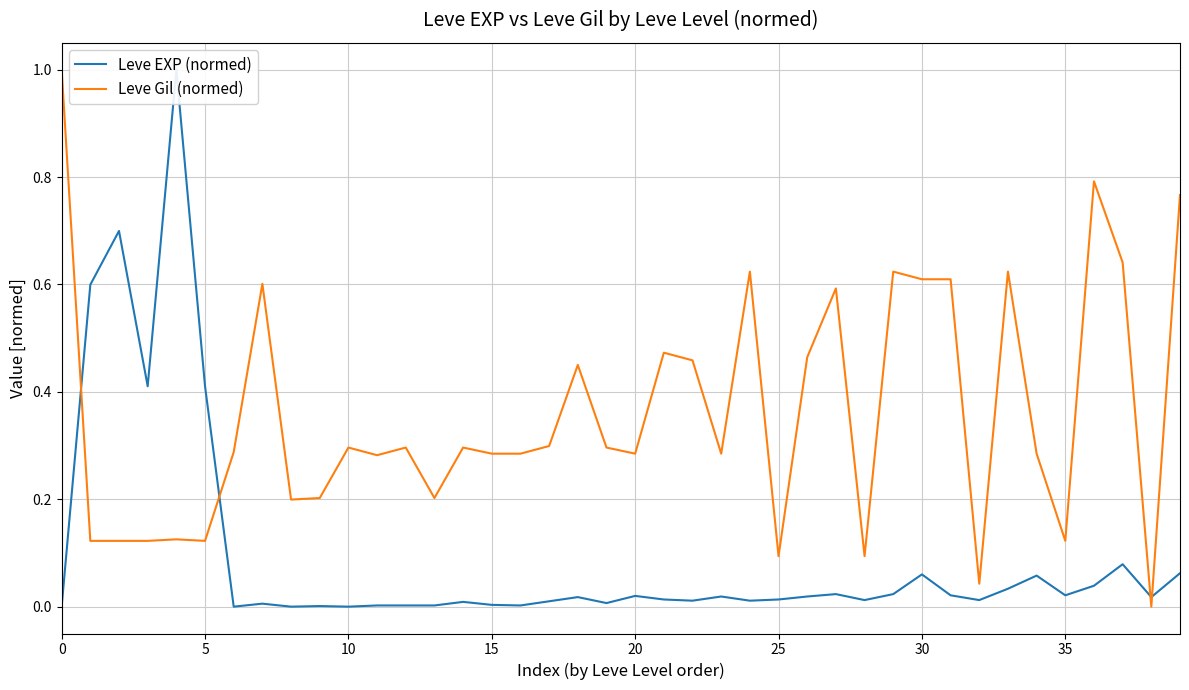

How many values in the Leve EXP (normed) series exceed 0?

36